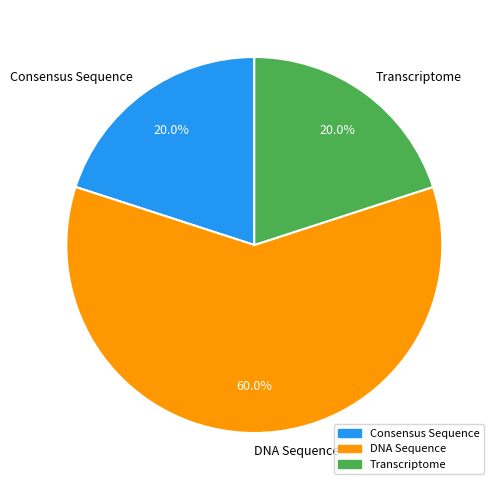

Approximately how many times larger is the value at Consensus Sequence compared to DNA Sequence?

0.3